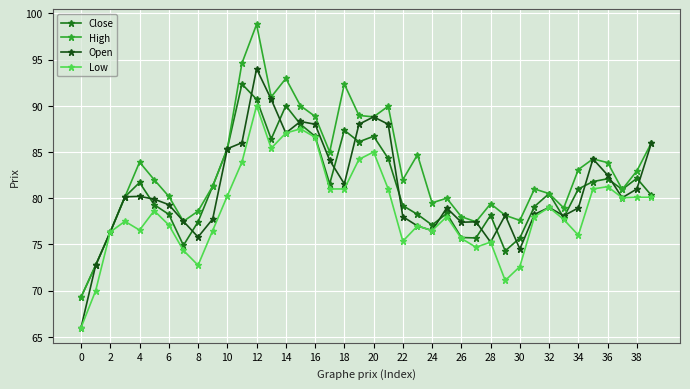

Which series has the largest total across all categories?

High